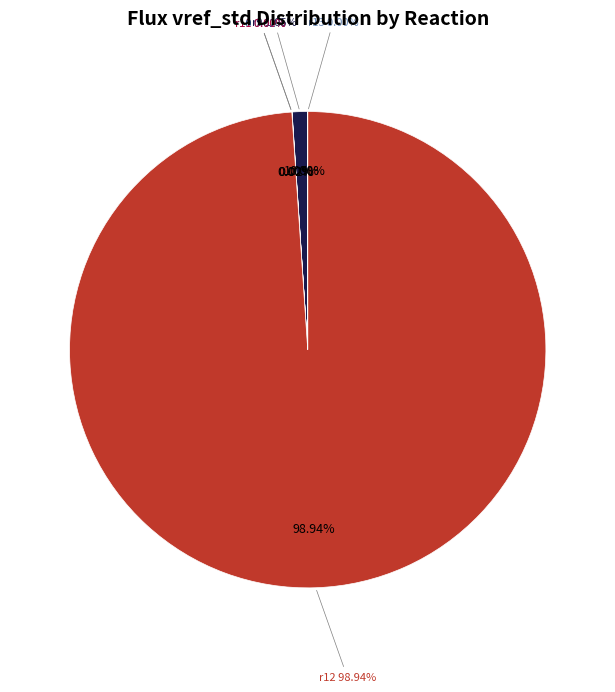

Rank the categories by value from lowest to highest.

r11, r13, r10, r9, r12